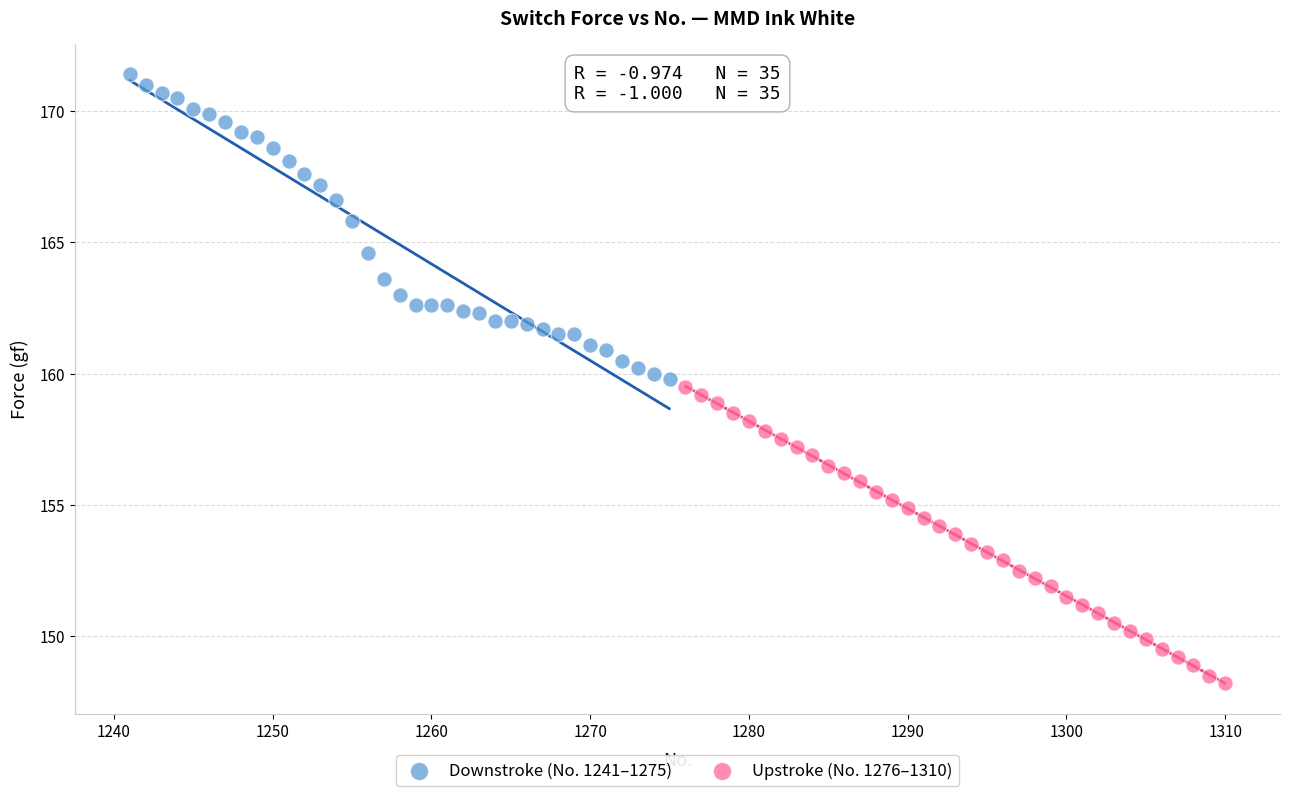

Which series has the largest Y range (max minus min)?

Downstroke (No. 1241–1275)